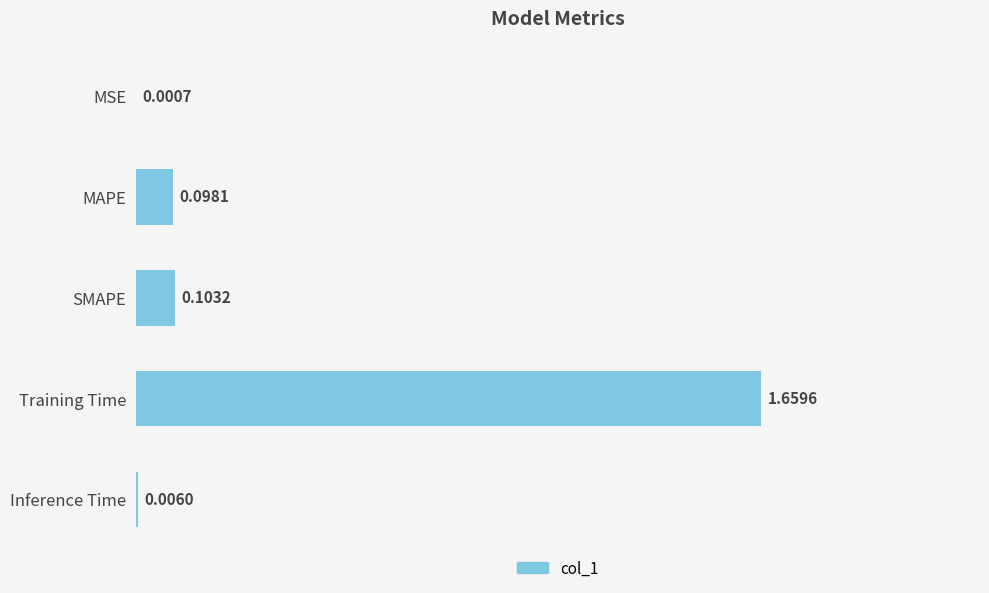

What is the sum of all values?

1.9